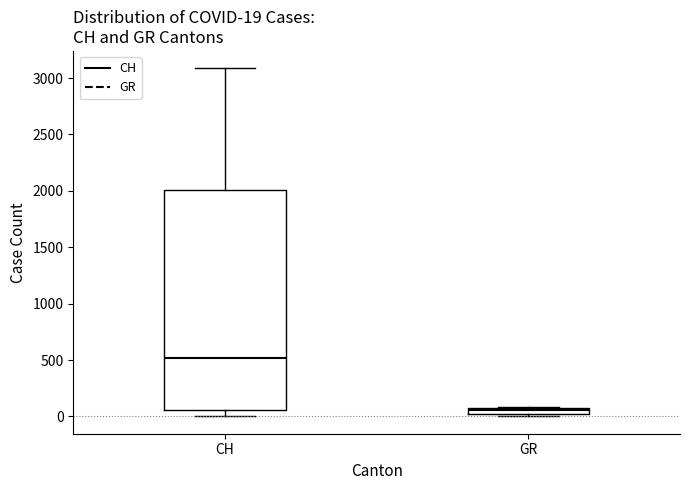

Which box has the lowest median line?

GR